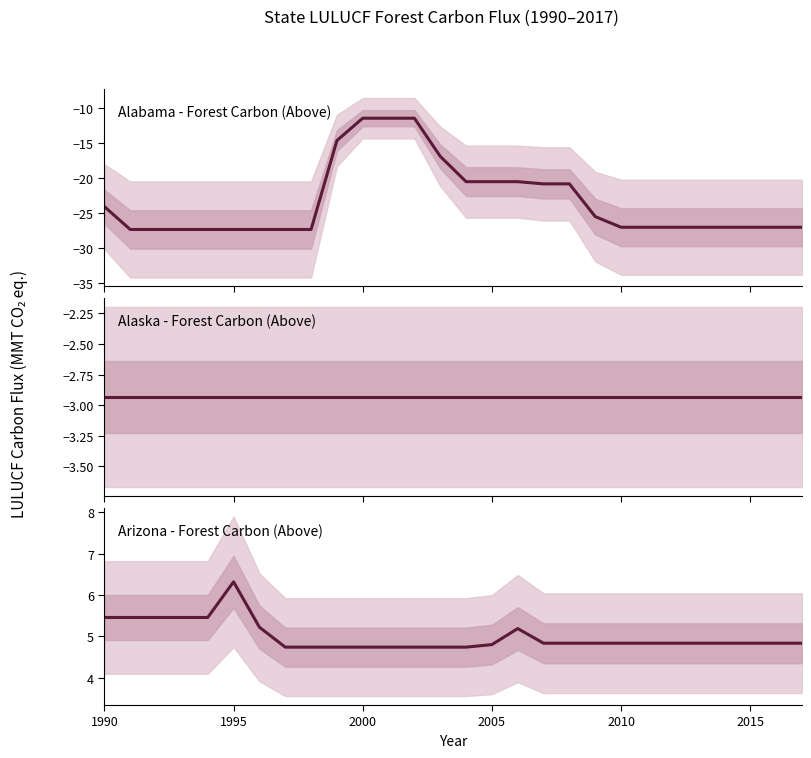

What is the value of the Alaska - Forest Carbon (Above) point at the 22nd from the left?

-2.9